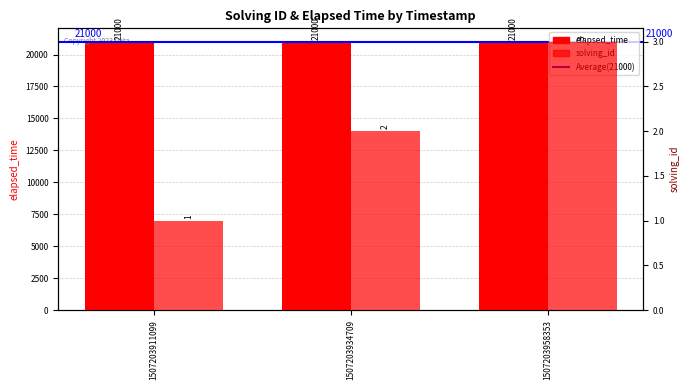

Does the chart contain stacked bars?

No